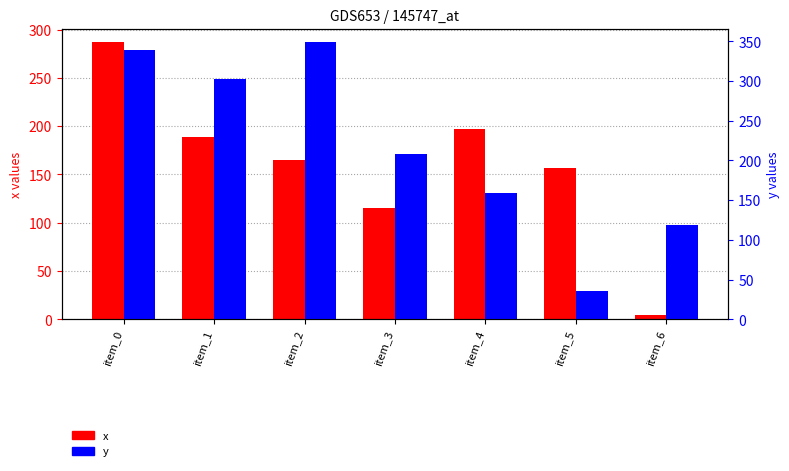

What is the difference between the highest and lowest values at item_2?

183.3